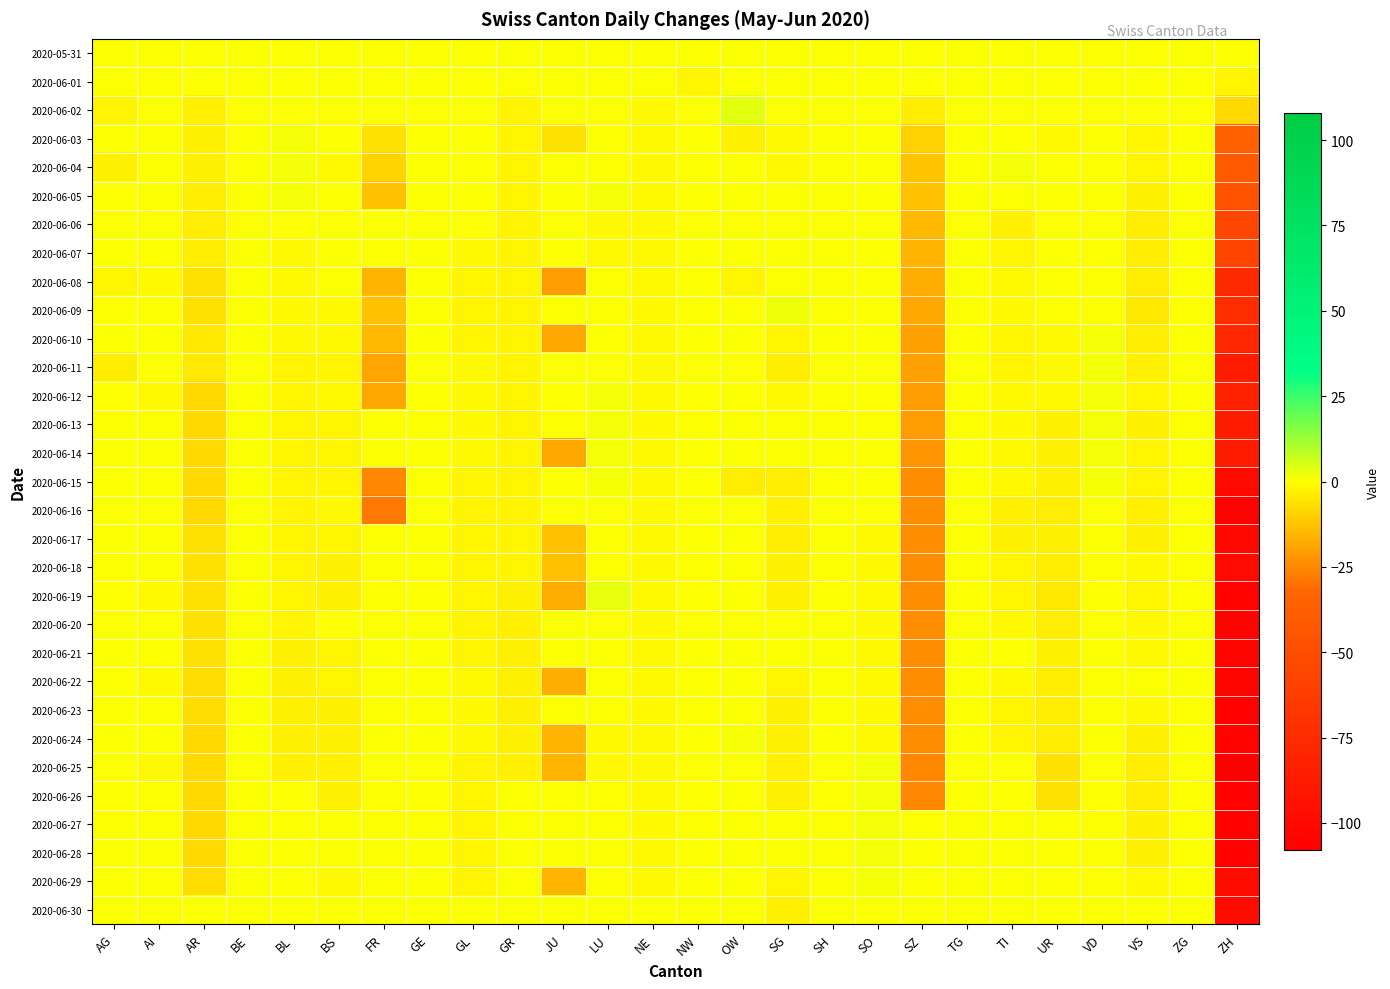

At which category is the sum across all series the highest?

VD